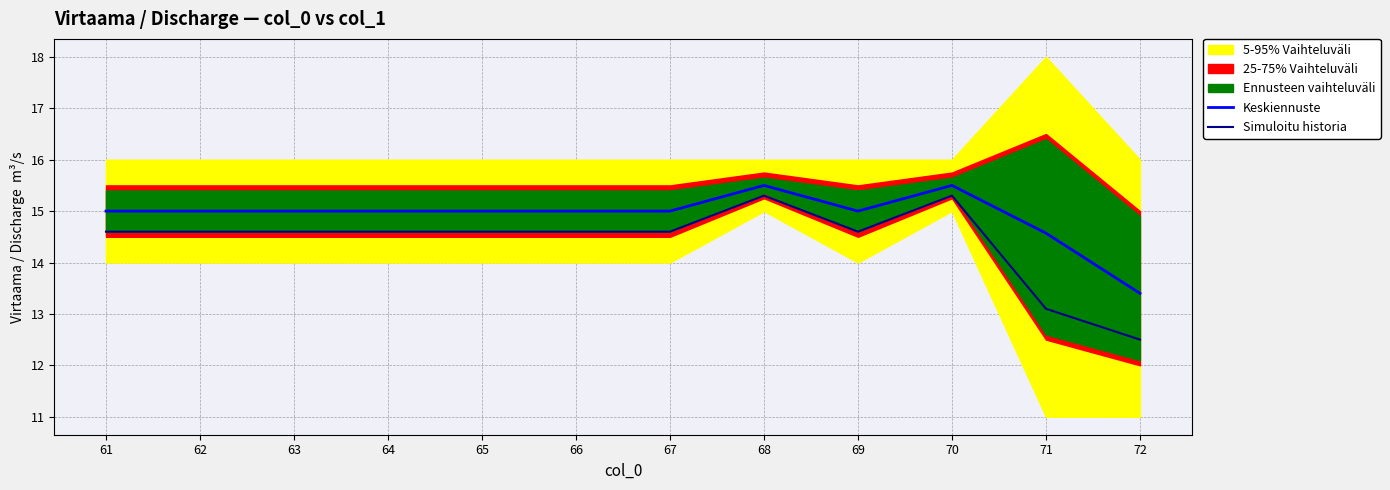

Where does the Simuloitu historia series first go above 14?

61